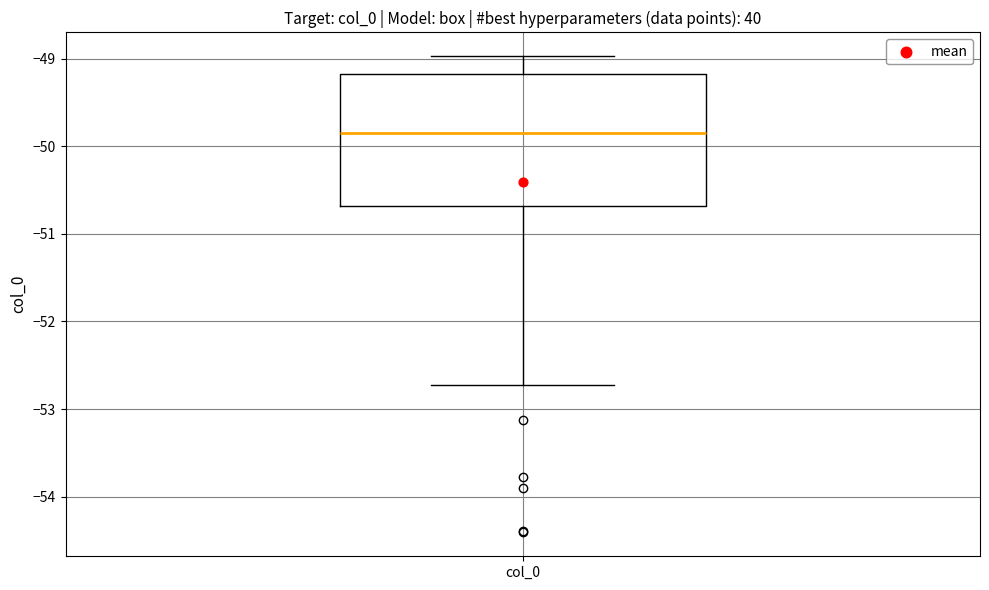

Where is the upper edge of the box for col_0 on the y-axis? The values are not printed on the chart, so give them approximately, as read against the axis.

-49.2